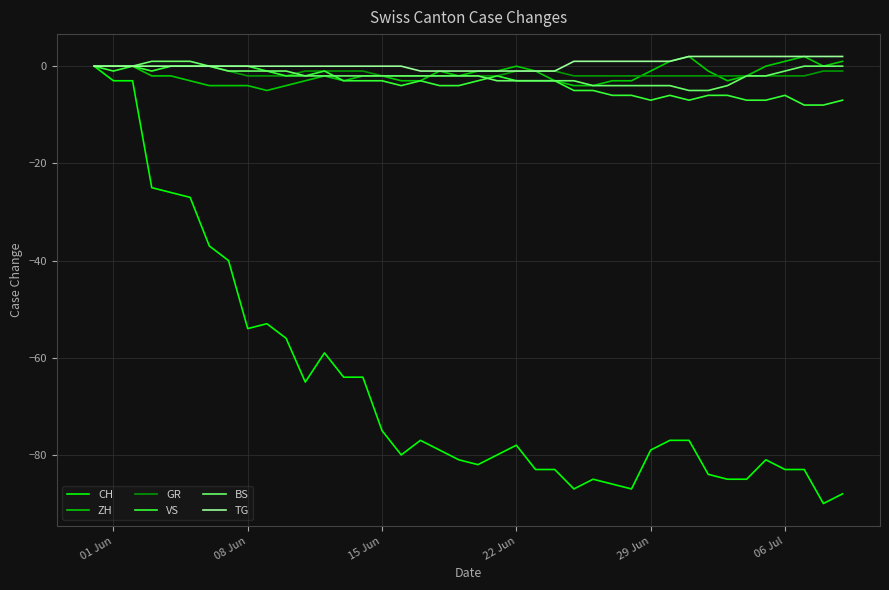

What is the minimum value shown in the chart?

-90